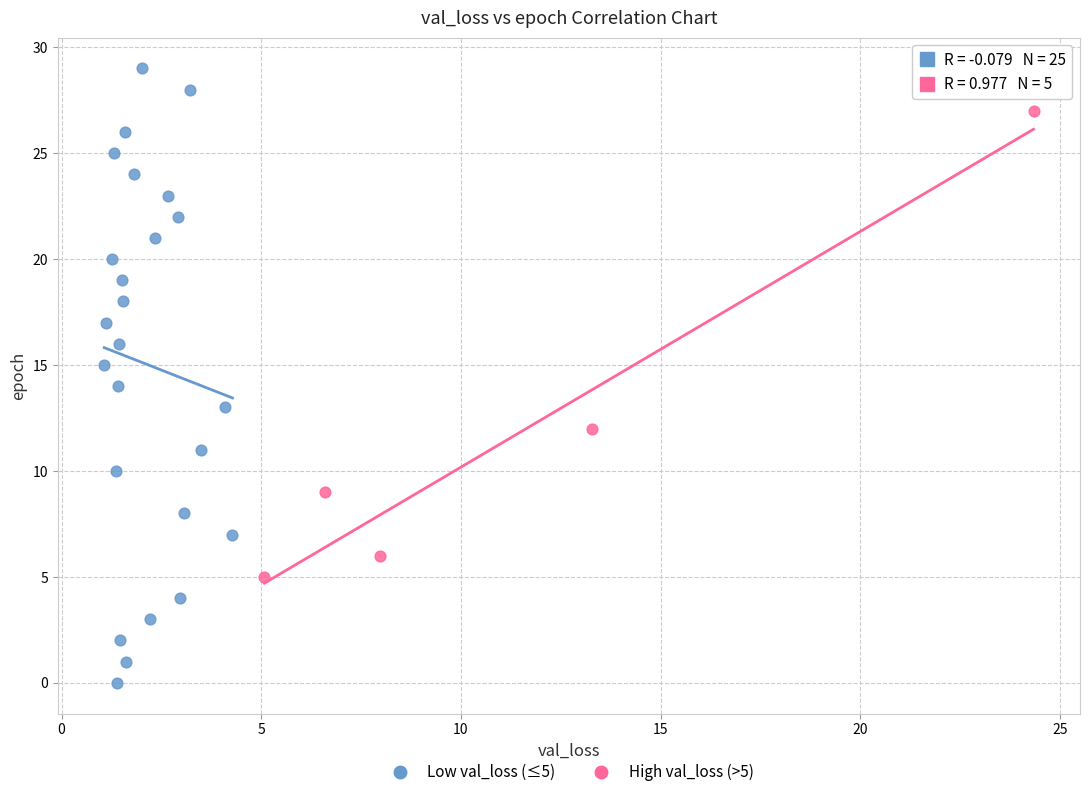

Which series reaches the maximum Y coordinate?

Low val_loss (≤5)